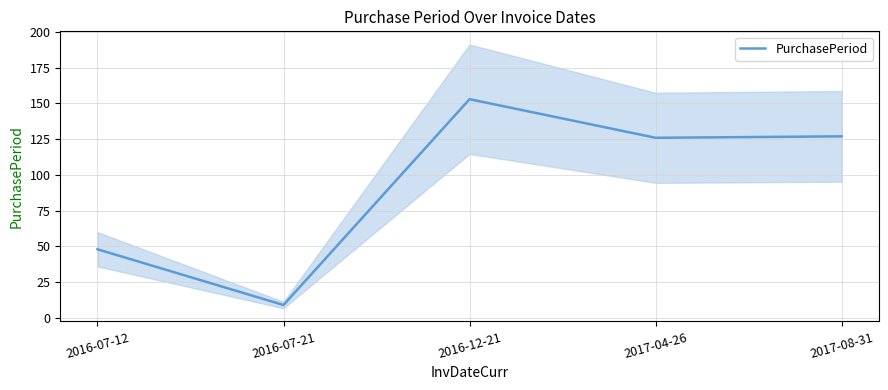

What is the average value?

93